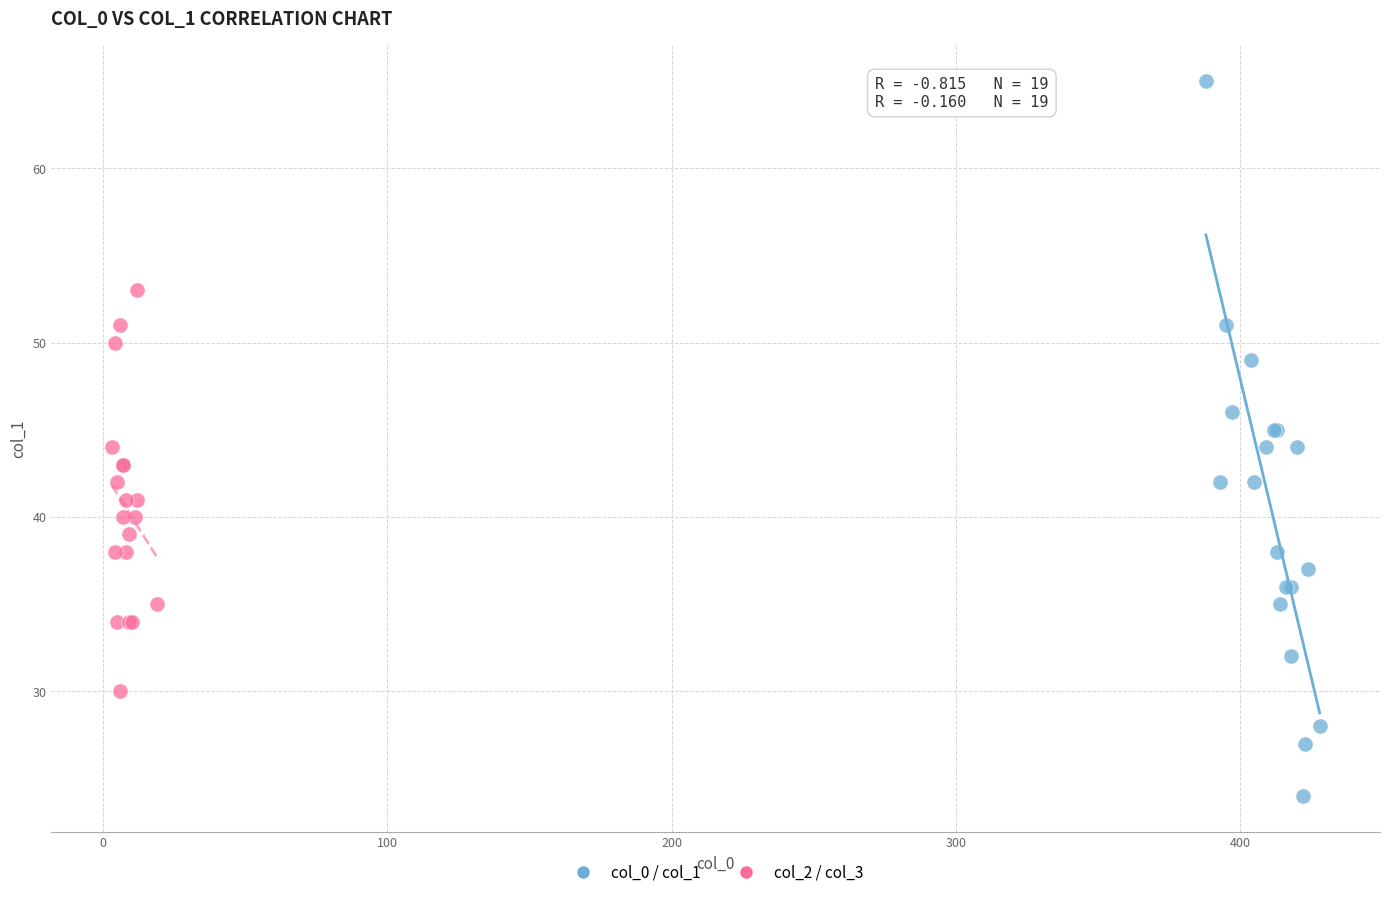

Which series reaches the maximum Y coordinate?

col_0 / col_1